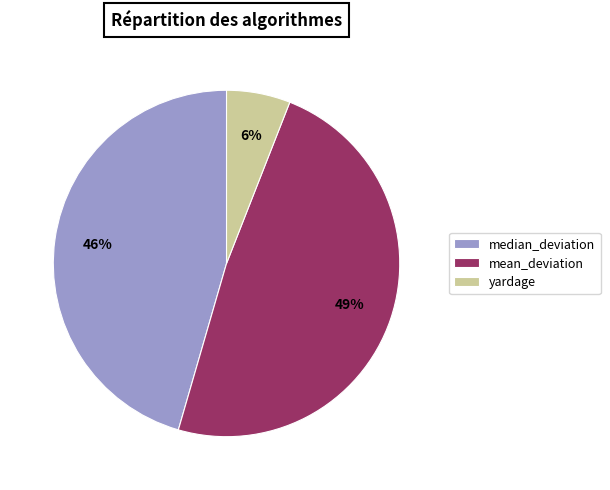

Is the sum of mean_deviation and yardage greater than half?

Yes